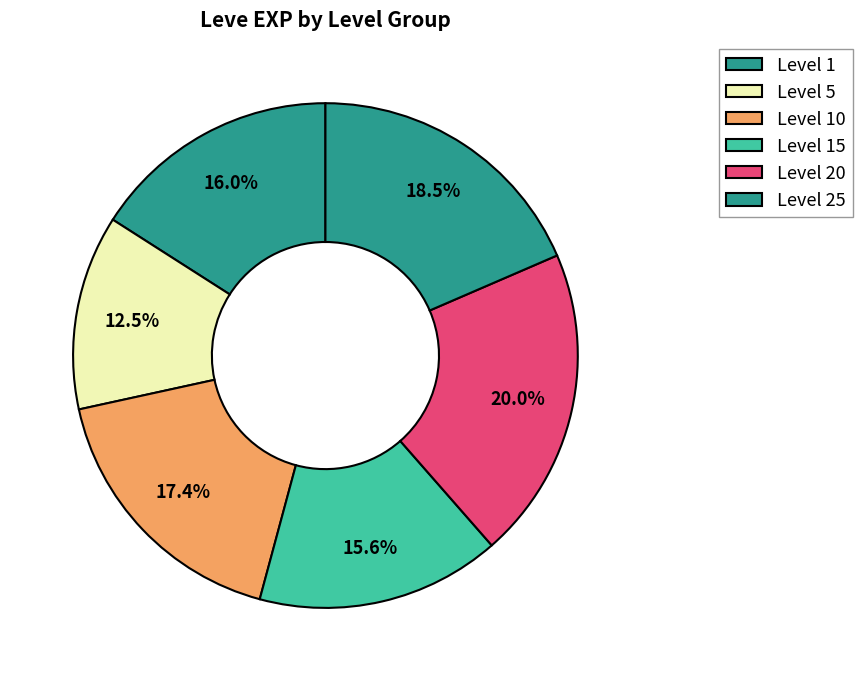

Is there any slice that represents more than half of the pie?

No